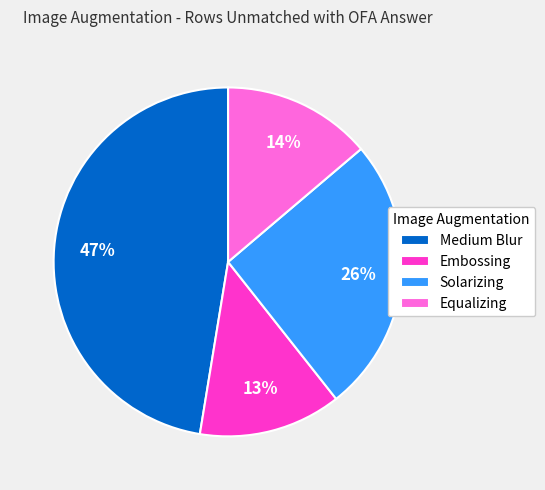

How many segments does this pie chart have?

4